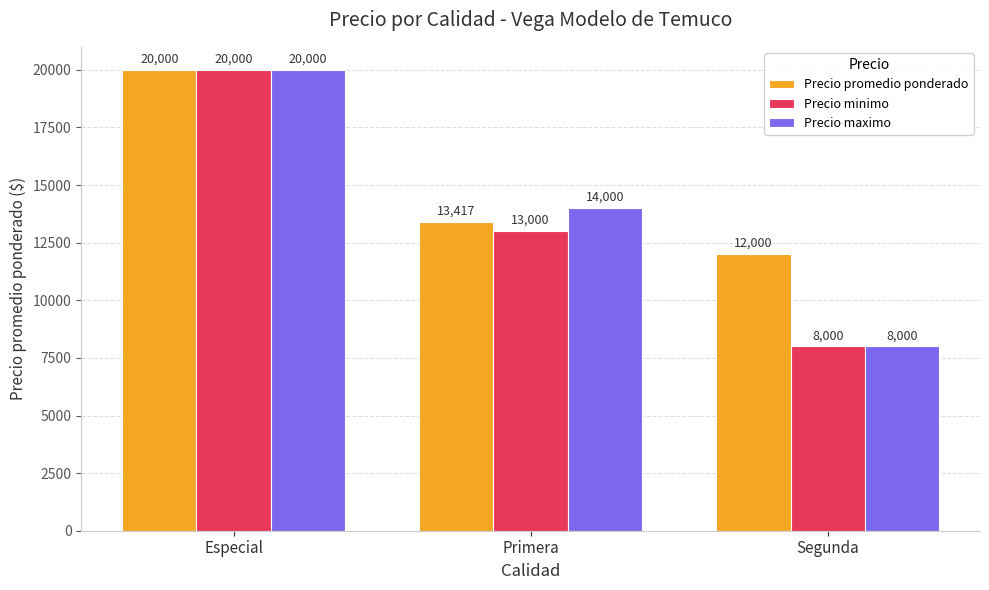

At which label does Precio promedio ponderado first exceed 13417?

Especial